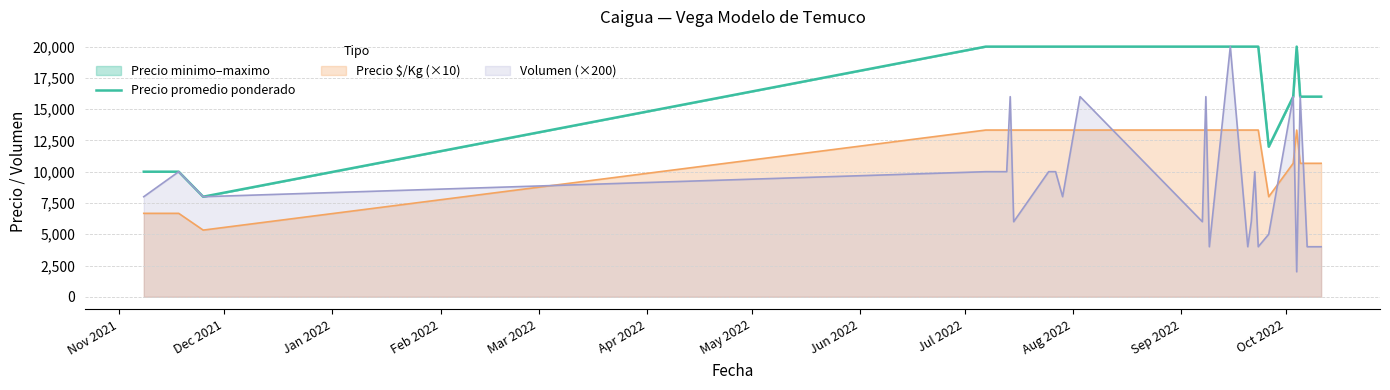

Which series has the widest spread of values?

Volumen (×200)